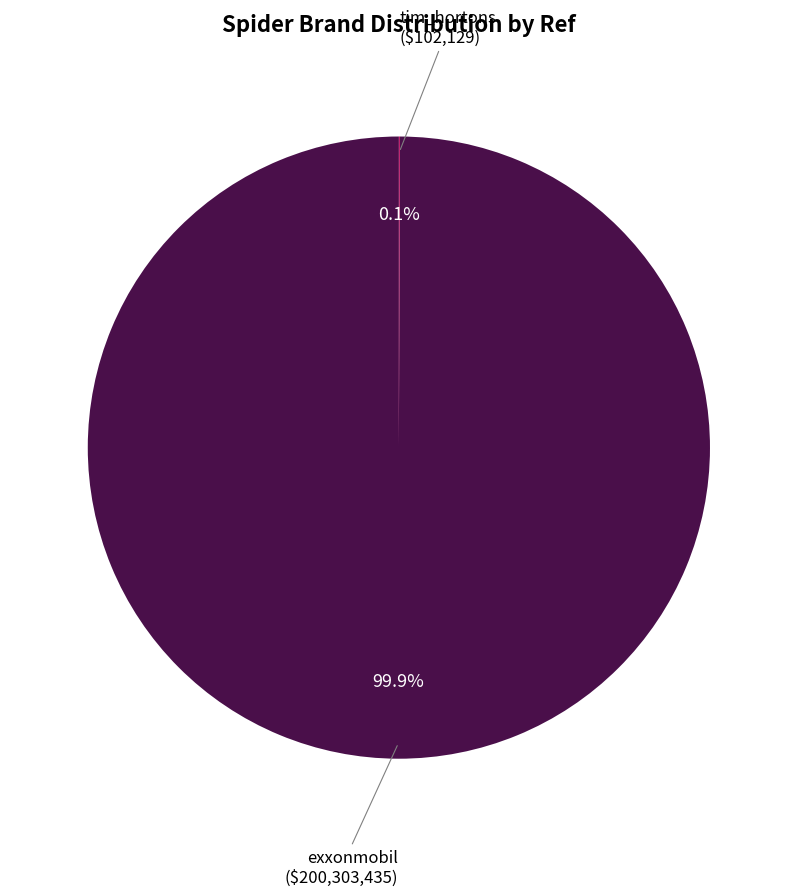

How much of the chart is everything except exxonmobil?

0.1%